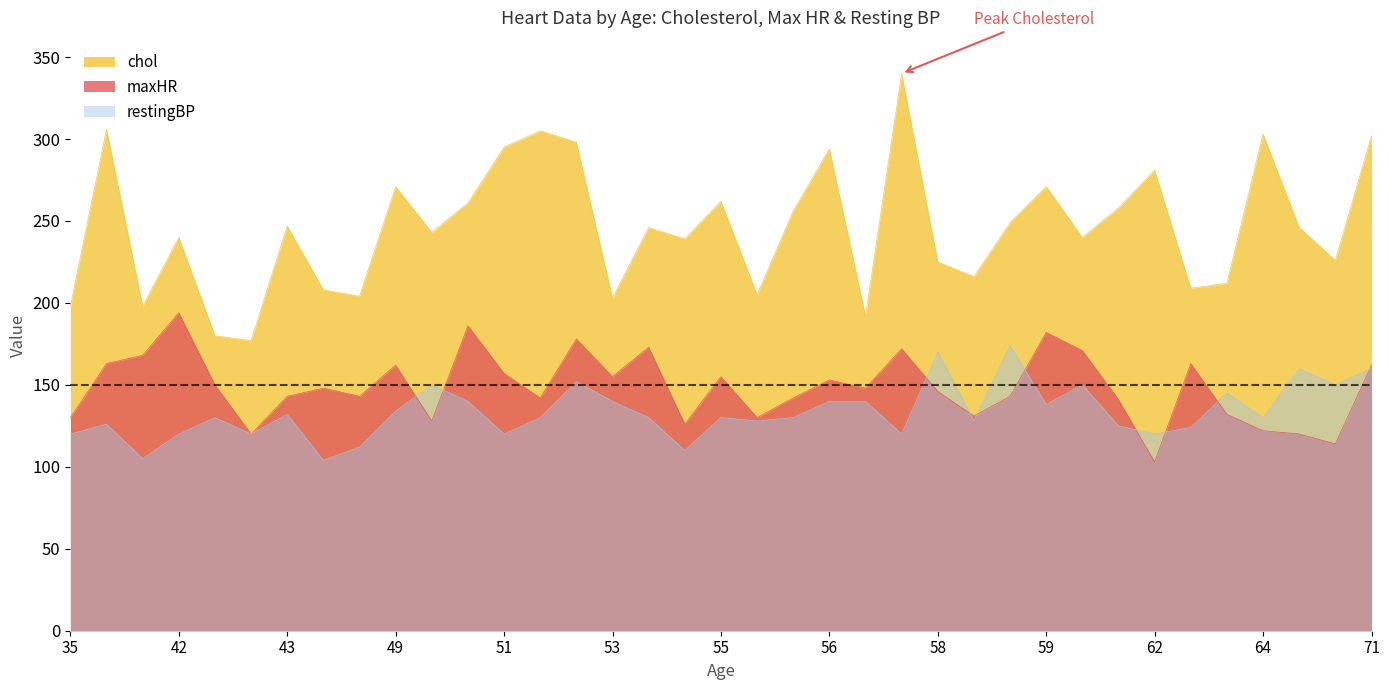

Where is the first local minimum for chol?

41